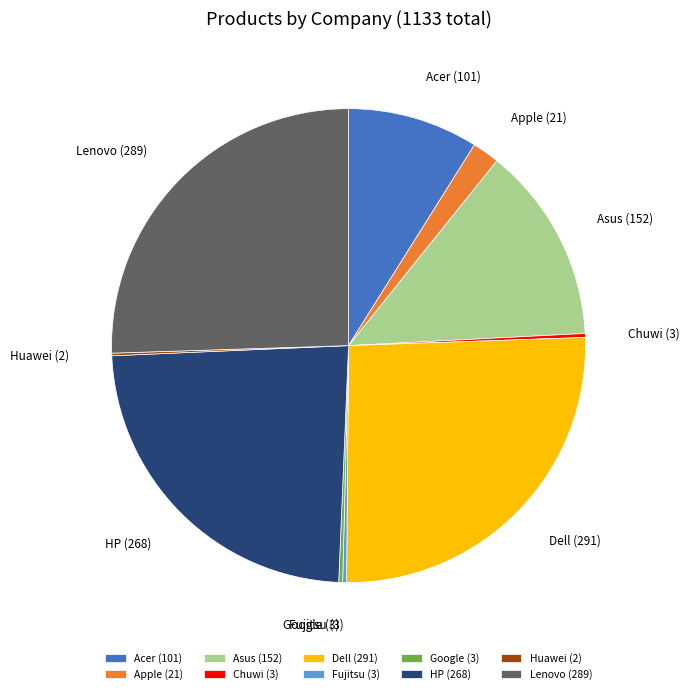

Is it true that Acer is 9% of the pie?

True